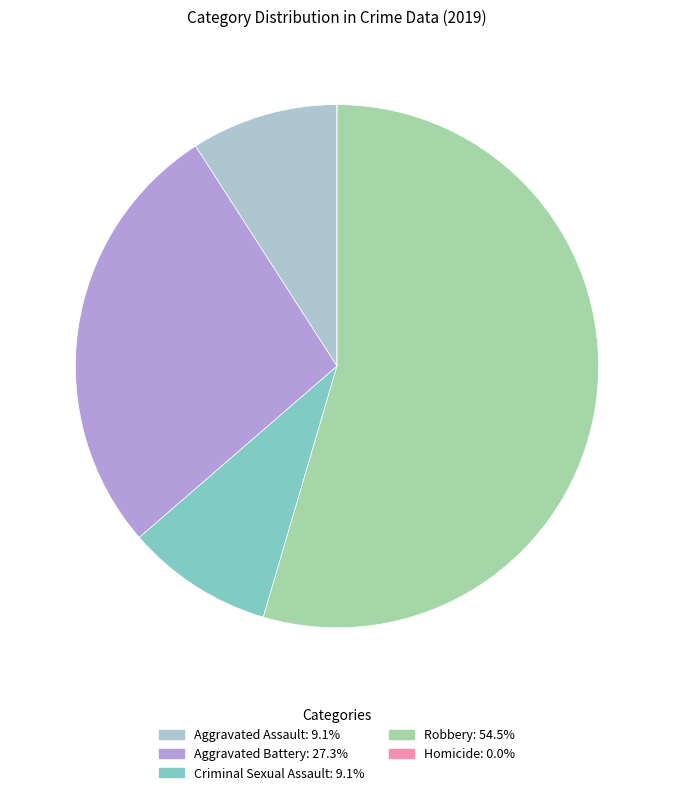

What is the majority slice?

Robbery